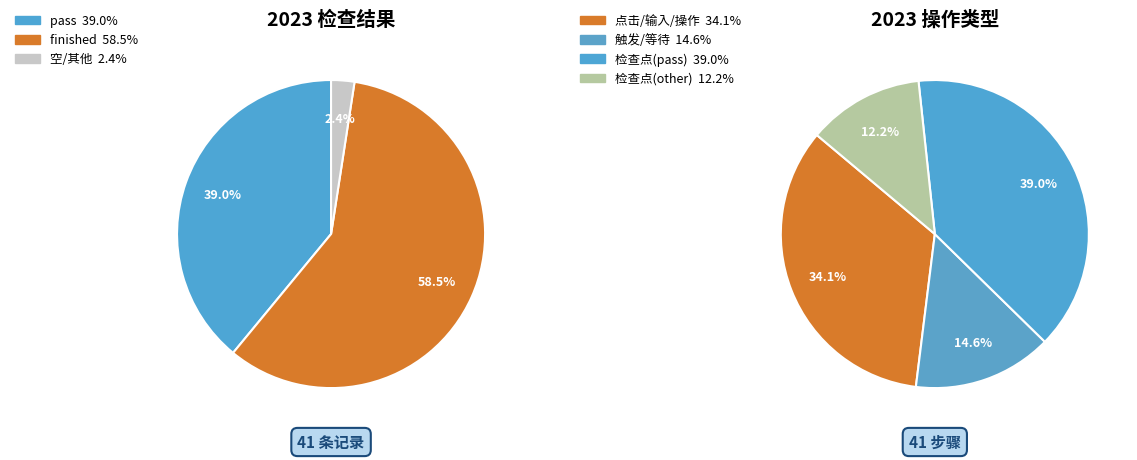

What is the total percentage of pass and finished?

97.6%